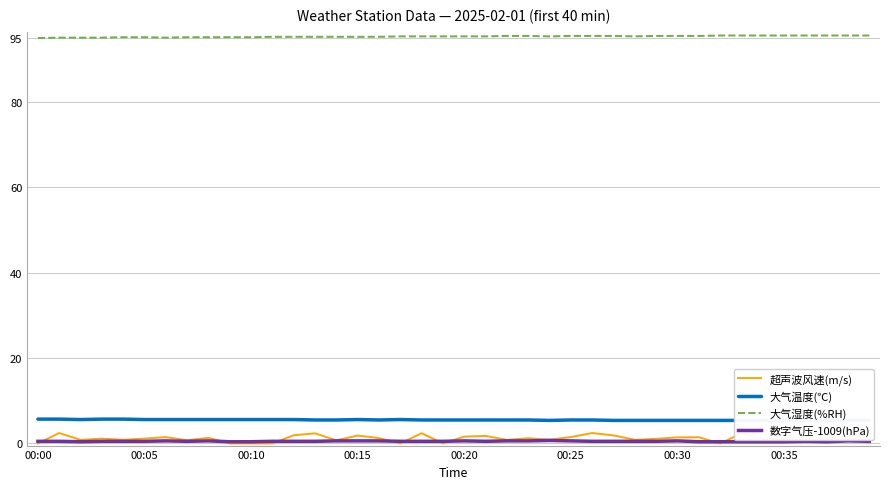

What position from the right is 38?

2